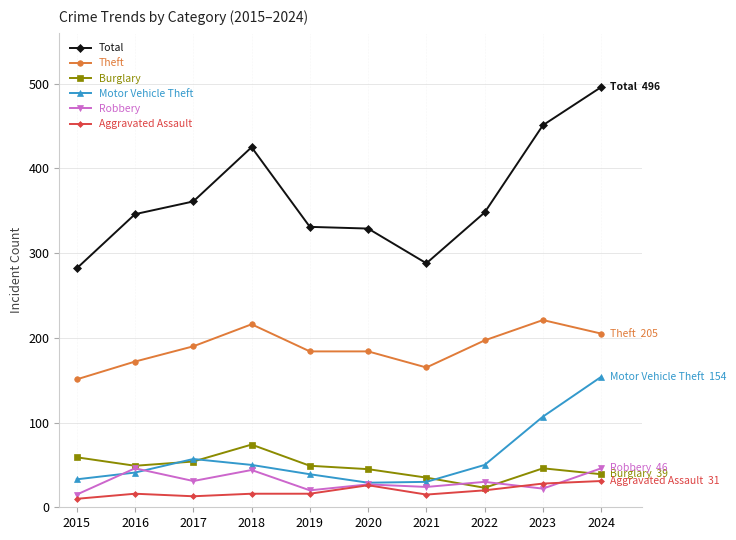

What is the value of the Total point at the 6th from the left?

329